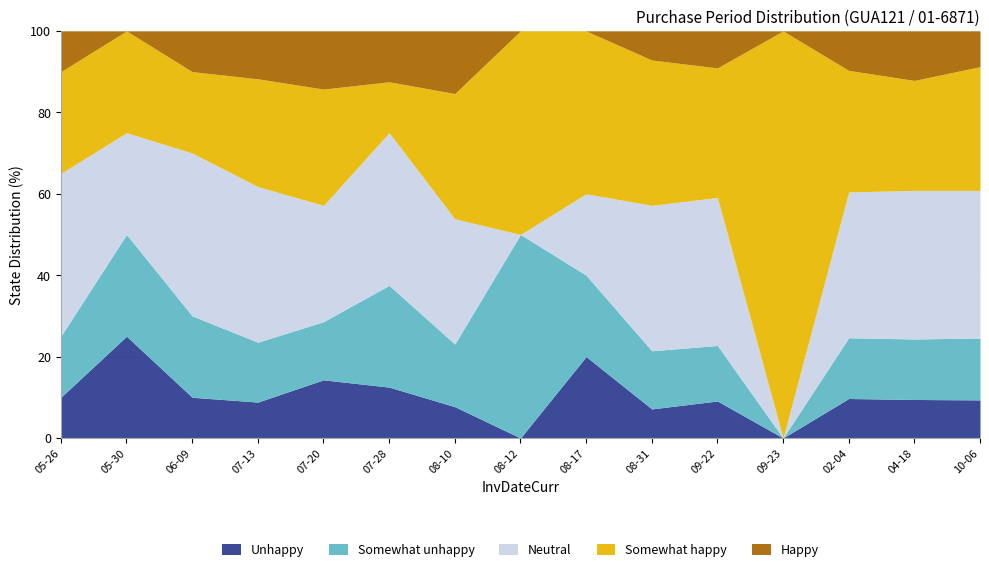

What is the total value across all series at 09-22?

100.0